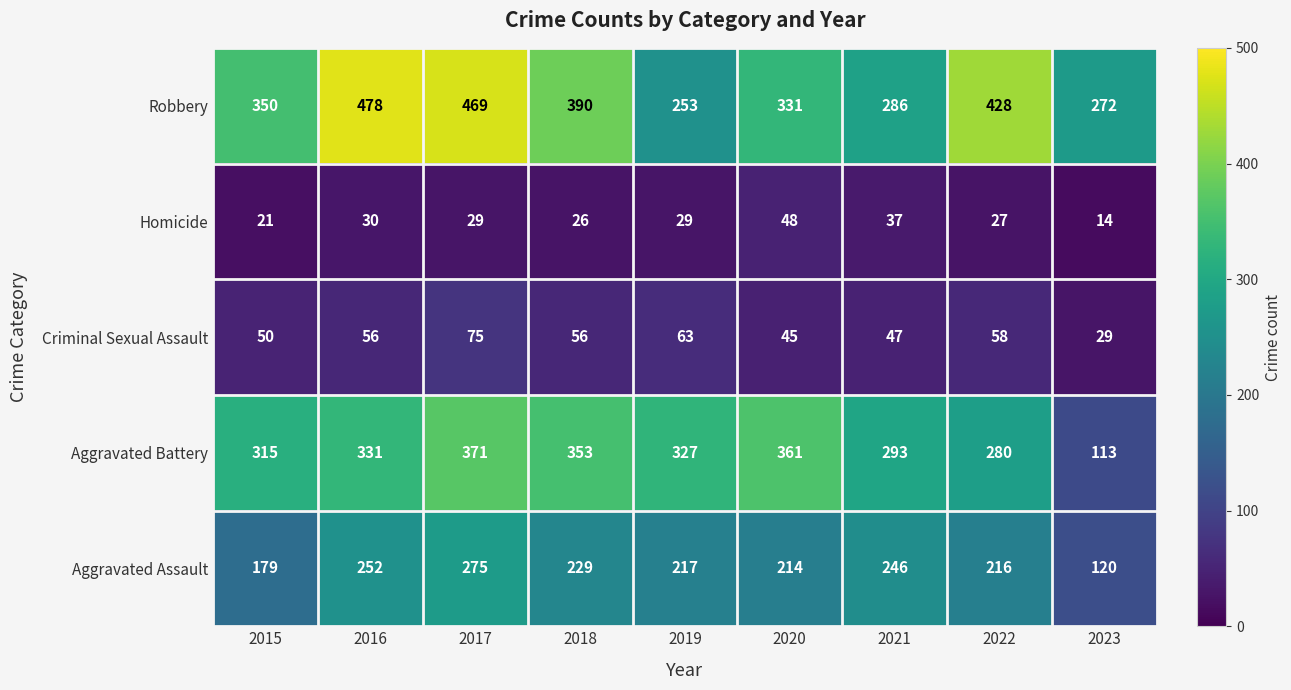

The value of Criminal Sexual Assault at 2019 is 27. True or false?

False